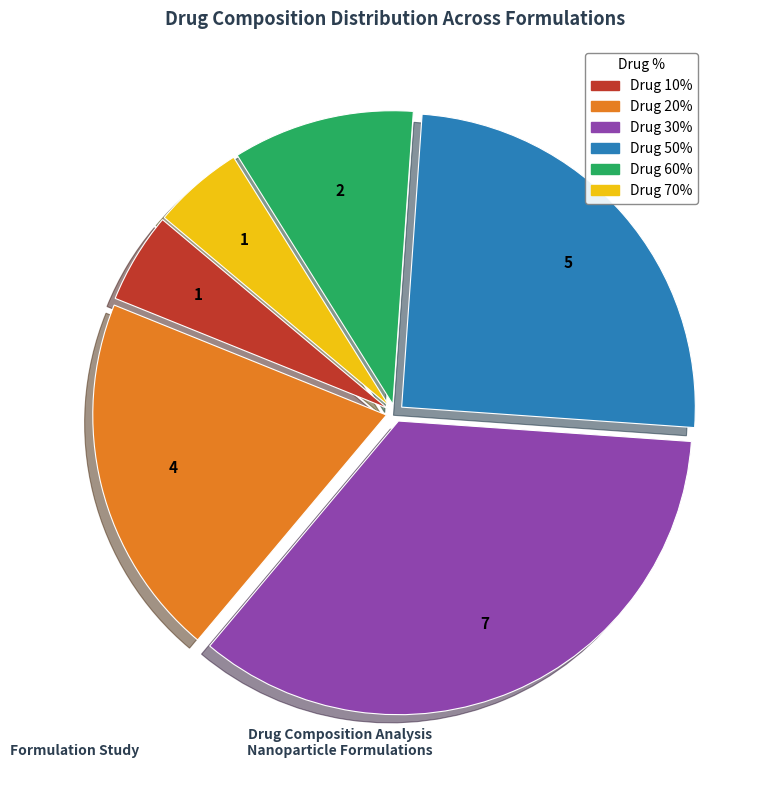

Is there any slice that represents more than half of the pie?

No